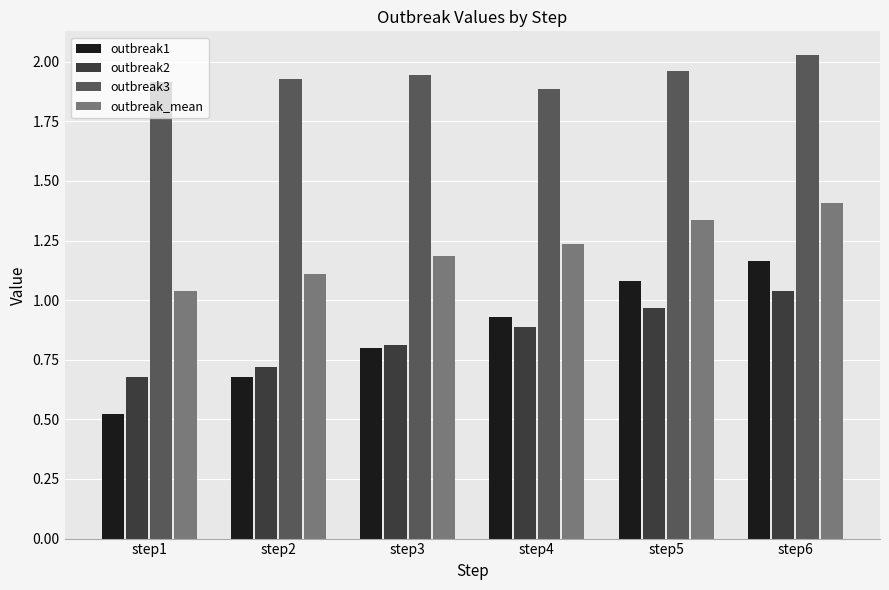

What are all the series names shown in the legend?

outbreak1, outbreak2, outbreak3, outbreak_mean